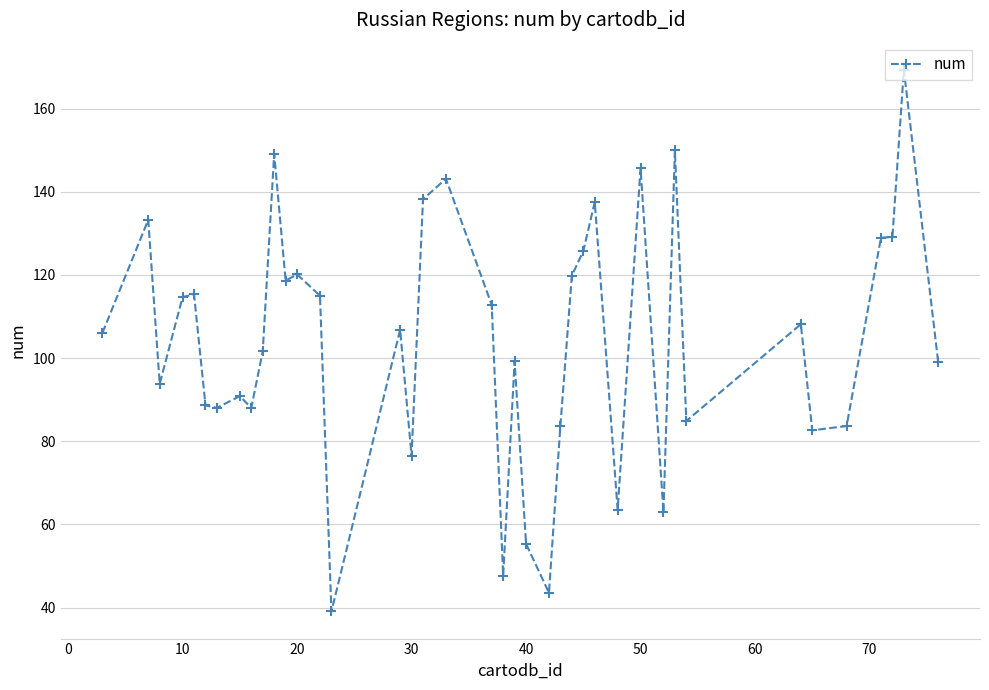

What is the difference between the maximum and minimum values?

130.3